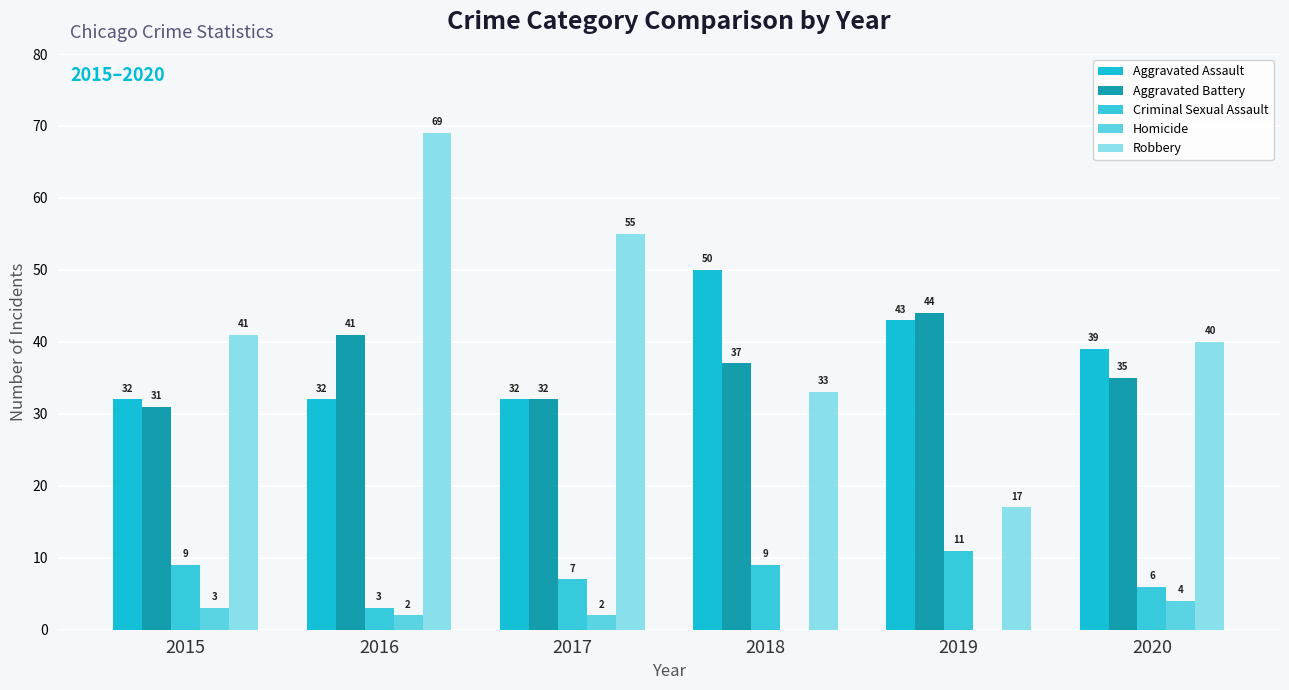

What is the sum of the Aggravated Battery values at 2016 and 2020?

76